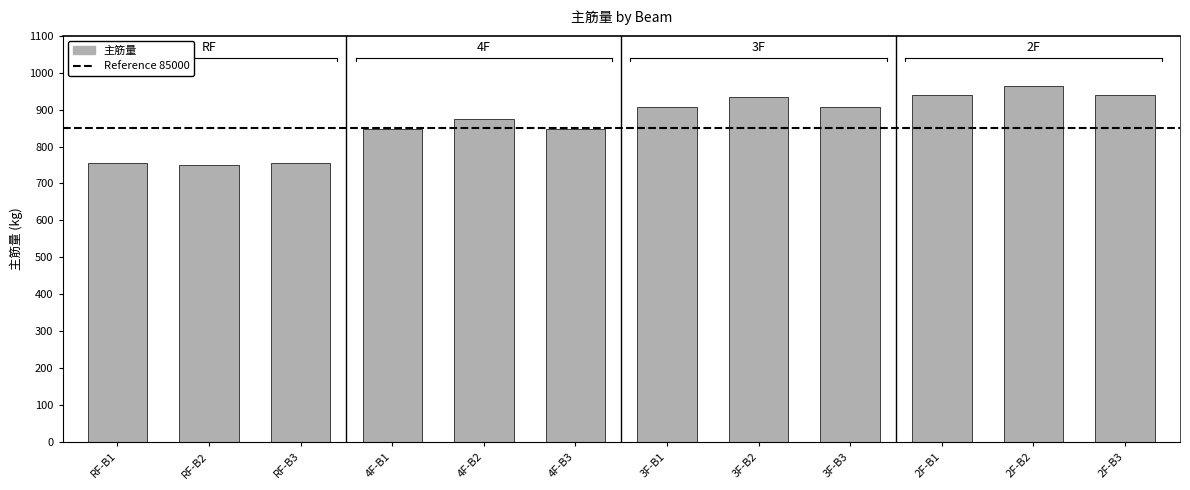

The value at RF-B2 is 74991.6. True or false?

True